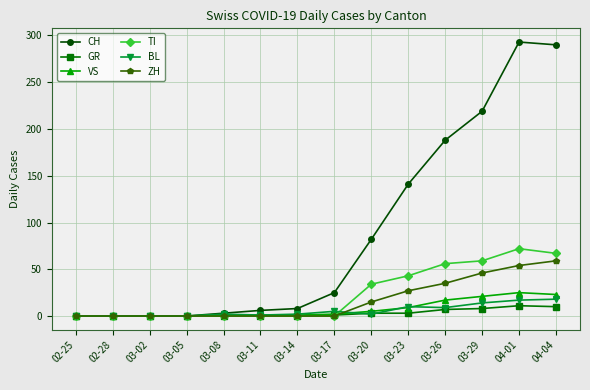

Is it true that GR equals 3 at 03-20?

True